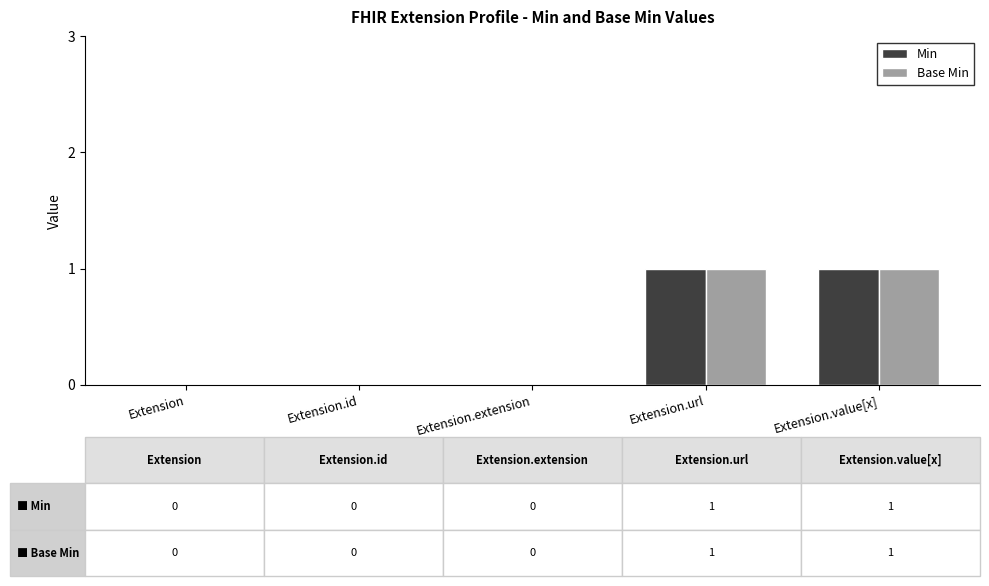

True or false: Base Min has a value of 0 at Extension.

True